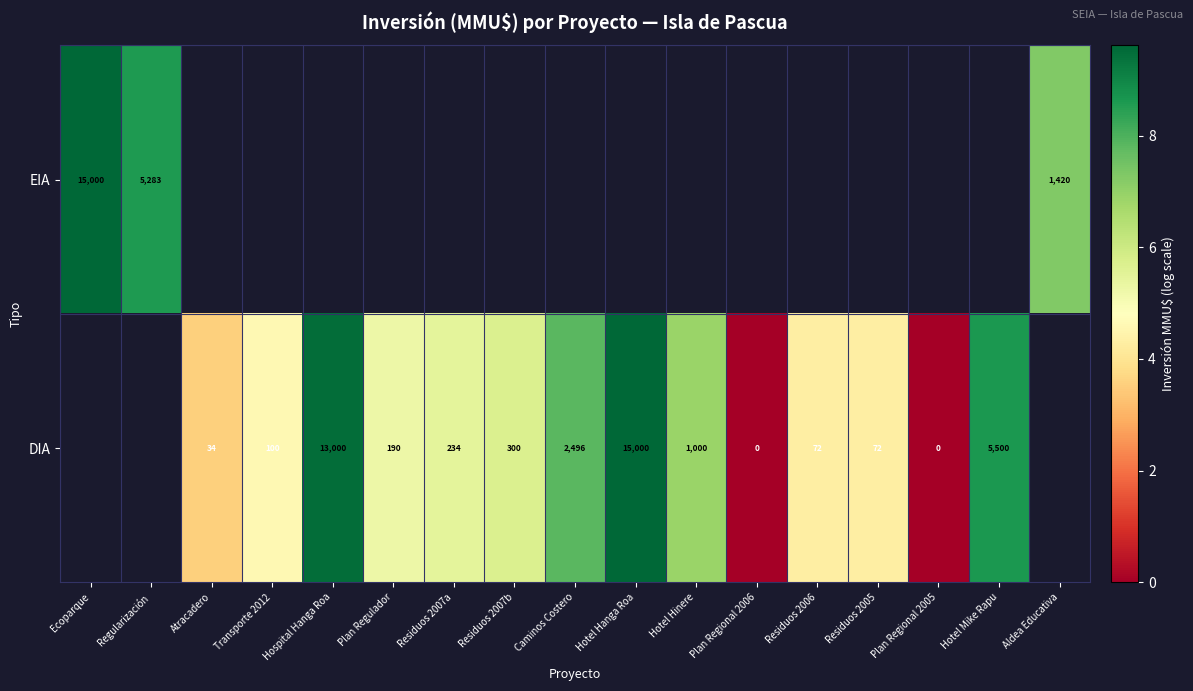

Is the value of EIA at Hotel Hinere greater than the value of DIA at Regularización?

No